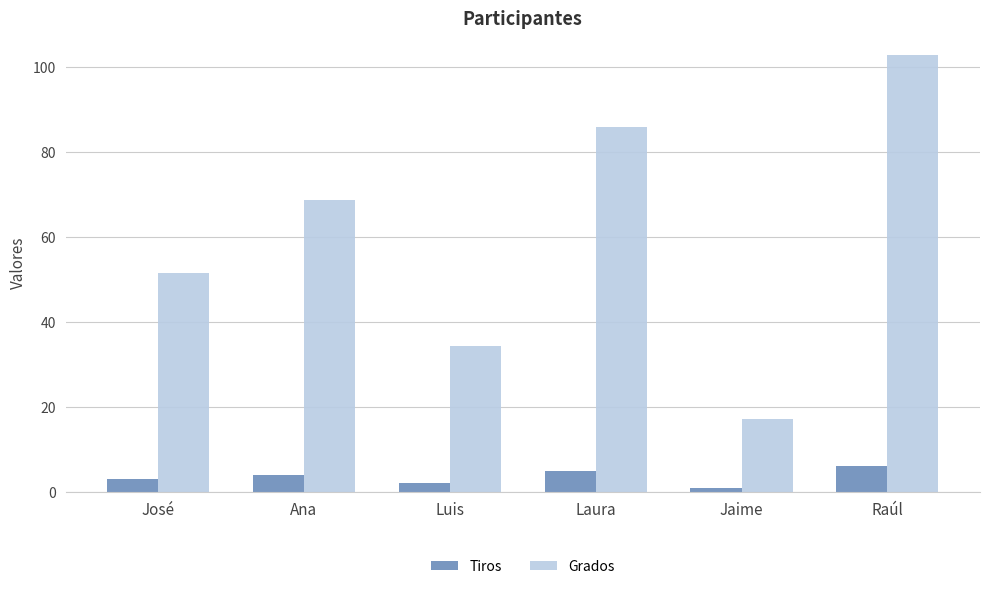

What is the approximate value of Grados at Laura?

85.7